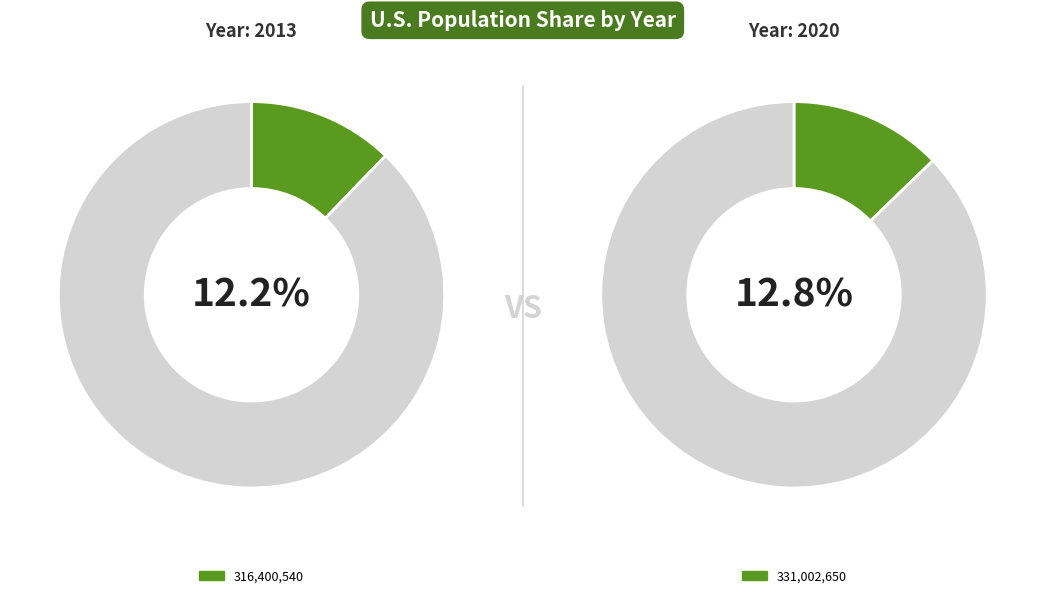

The 2013 slice represents 2% of the pie. True or false?

False